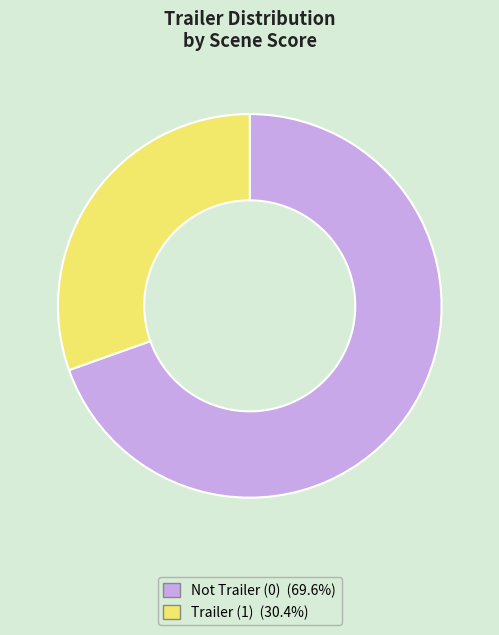

Count the number of slices in the pie.

2